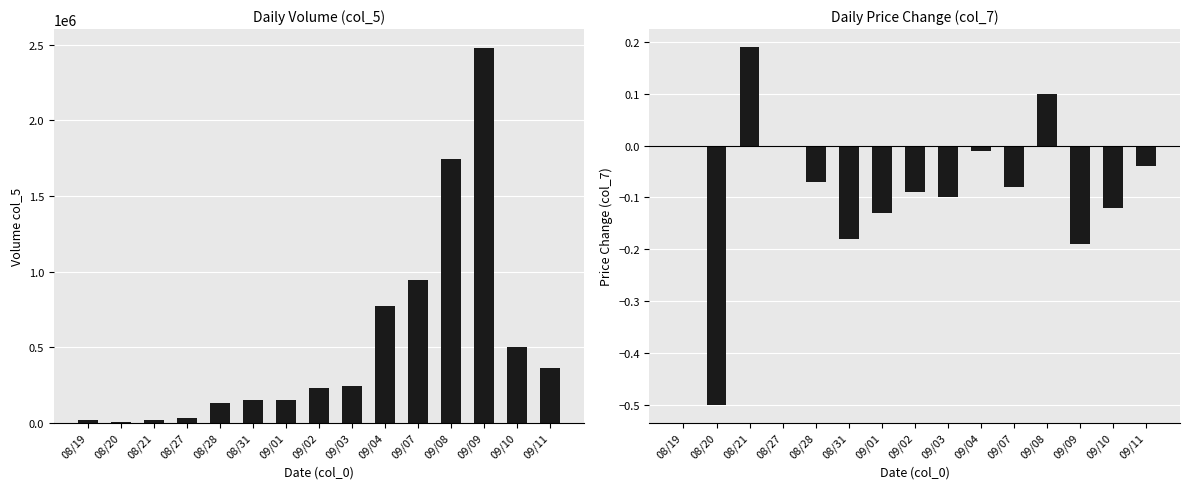

Where does the col_5 series first go above 232000?

09/03